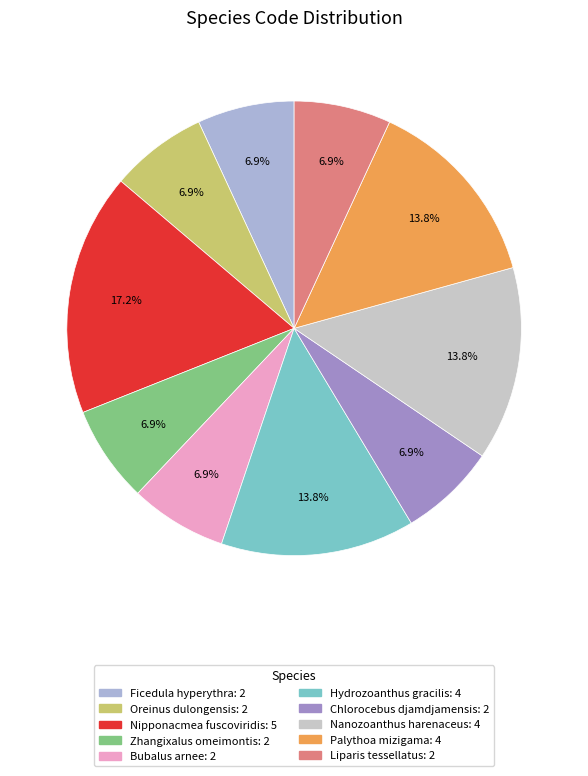

To the nearest percent, what is the average slice percentage?

10%